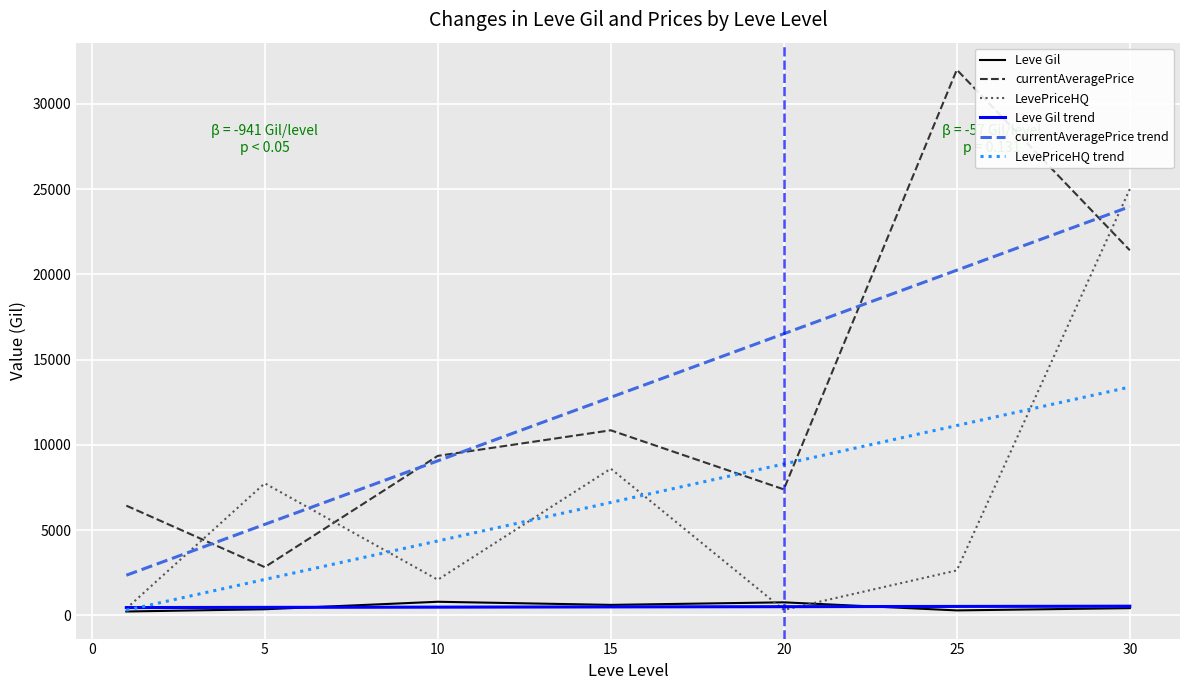

Count the number of data series in this chart.

6